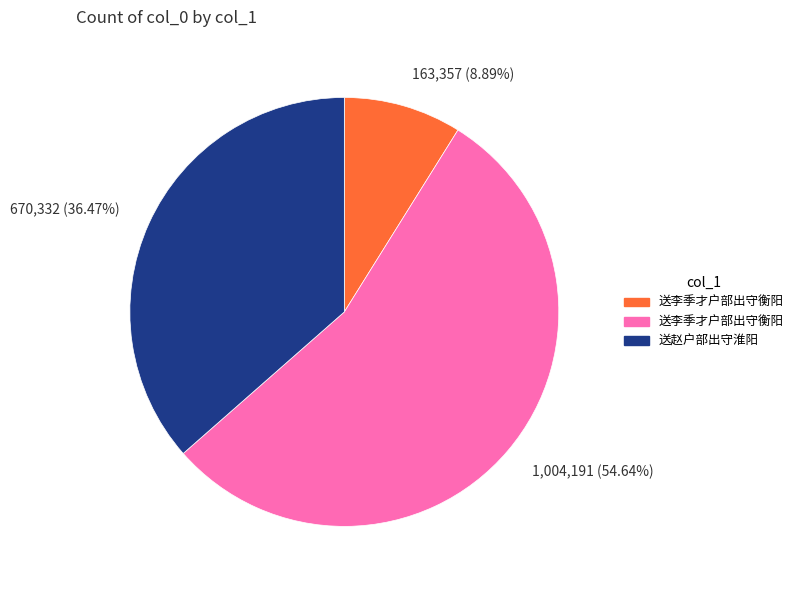

Does any single category account for the majority?

Yes